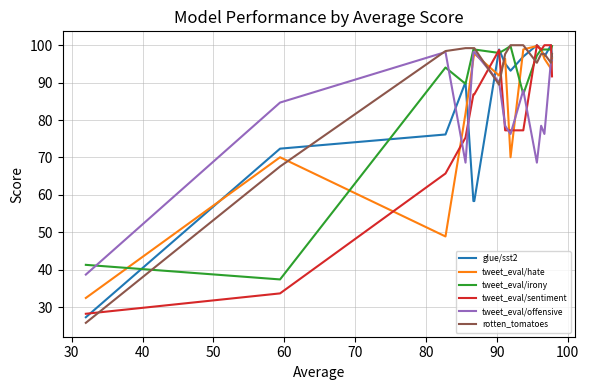

What is the maximum value shown in the chart?

100.0